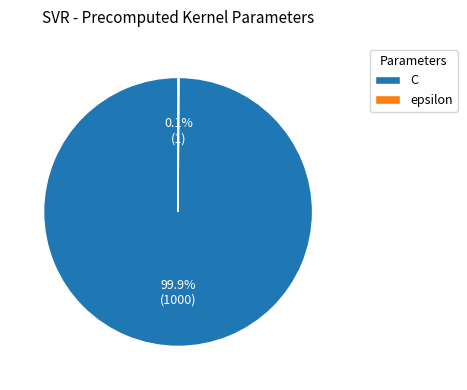

Is C the majority of the pie?

Yes